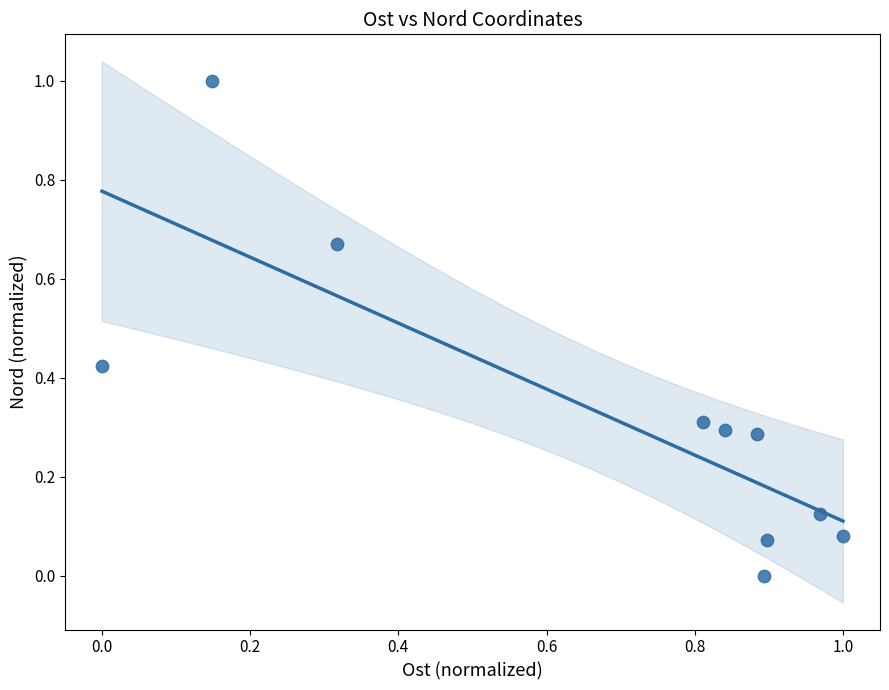

What is the range of Y values (max minus min)?

1.0